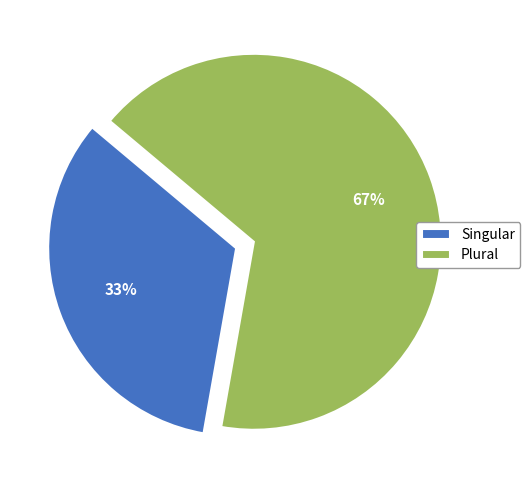

Approximately how many times larger is the value at Singular compared to Plural?

0.5